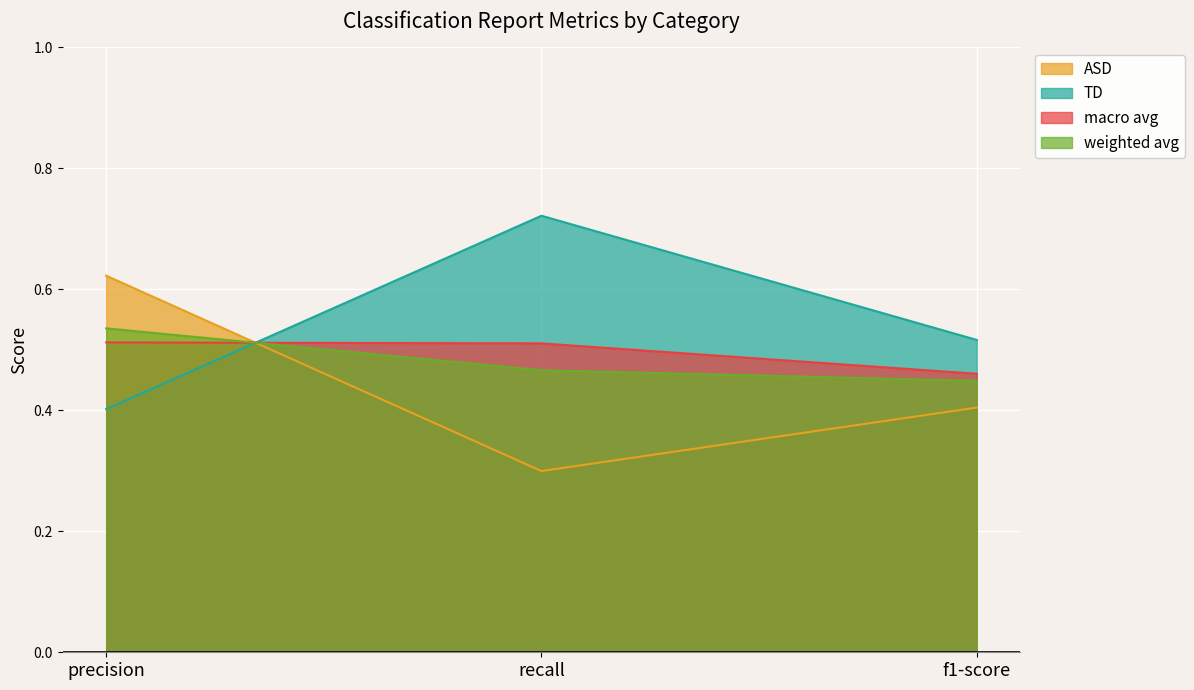

Which series has the widest spread of values?

ASD